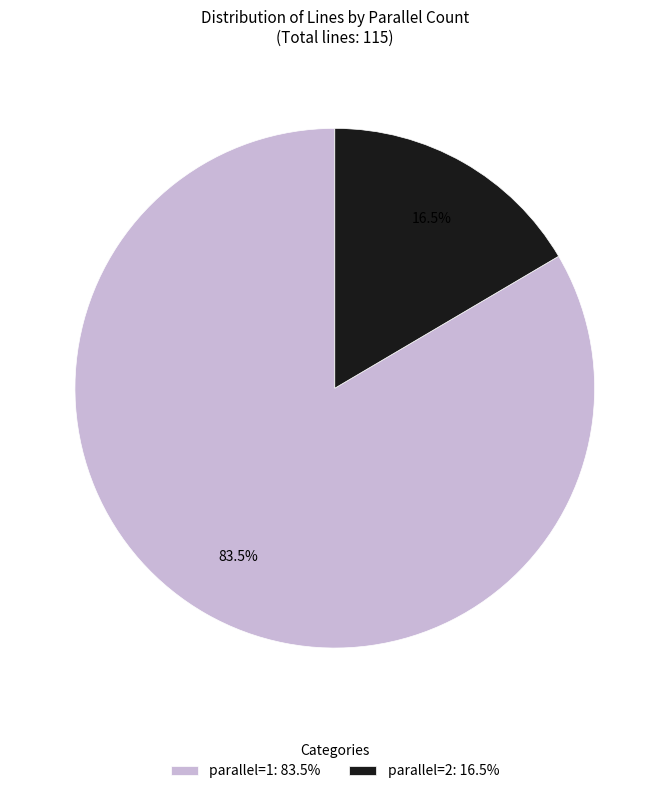

Which category accounts for the majority?

parallel=1: 83.5%